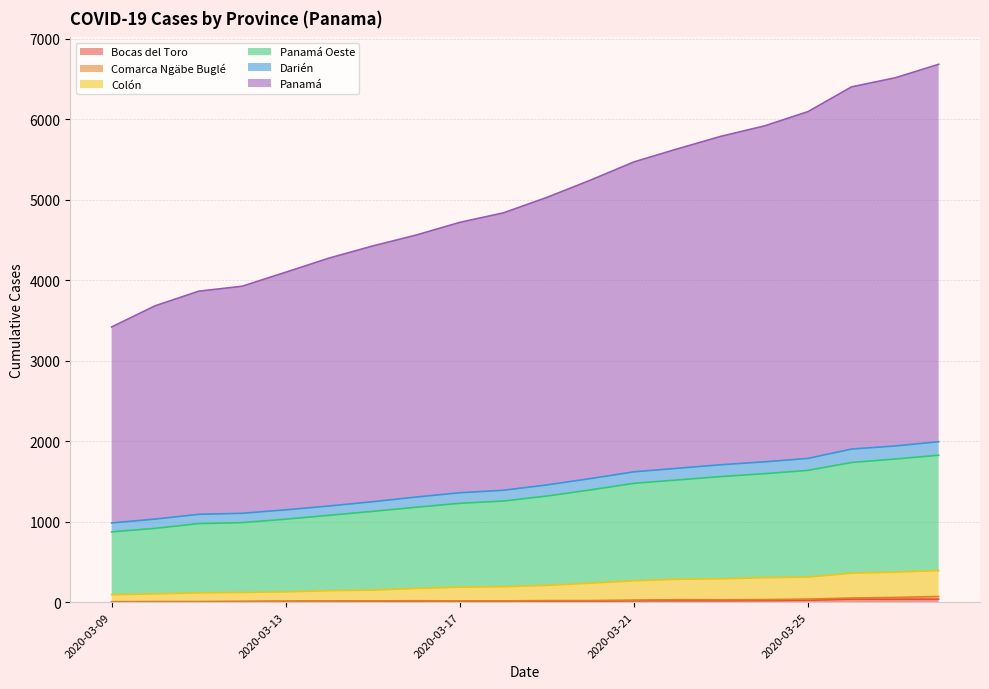

The value of Panamá at 2020-03-26 is 6401. True or false?

True